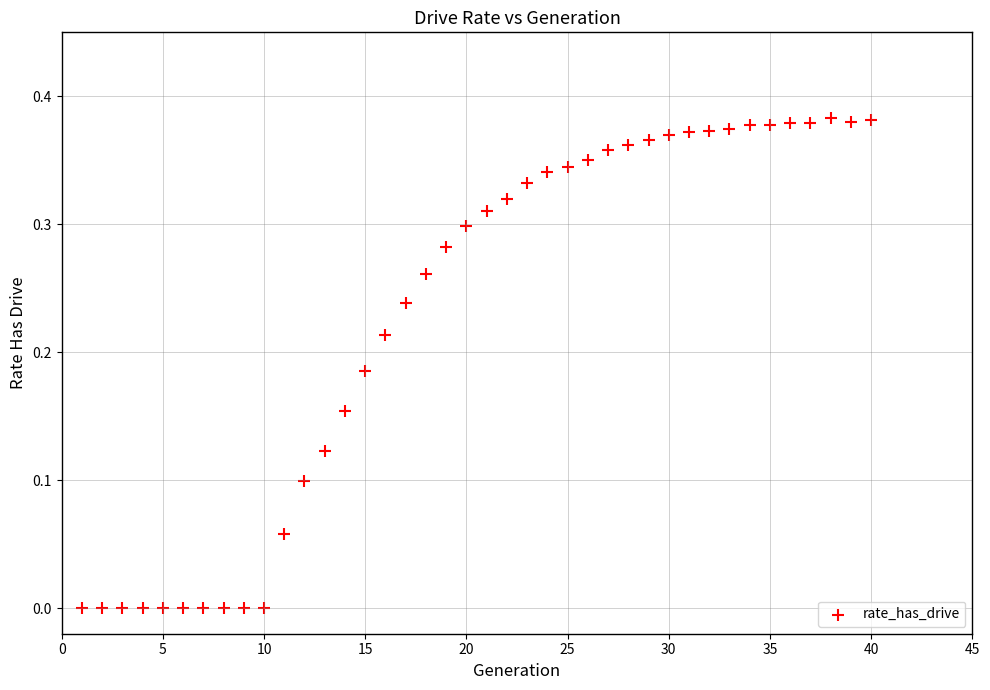

What is the range of X values (max minus min)?

39.0